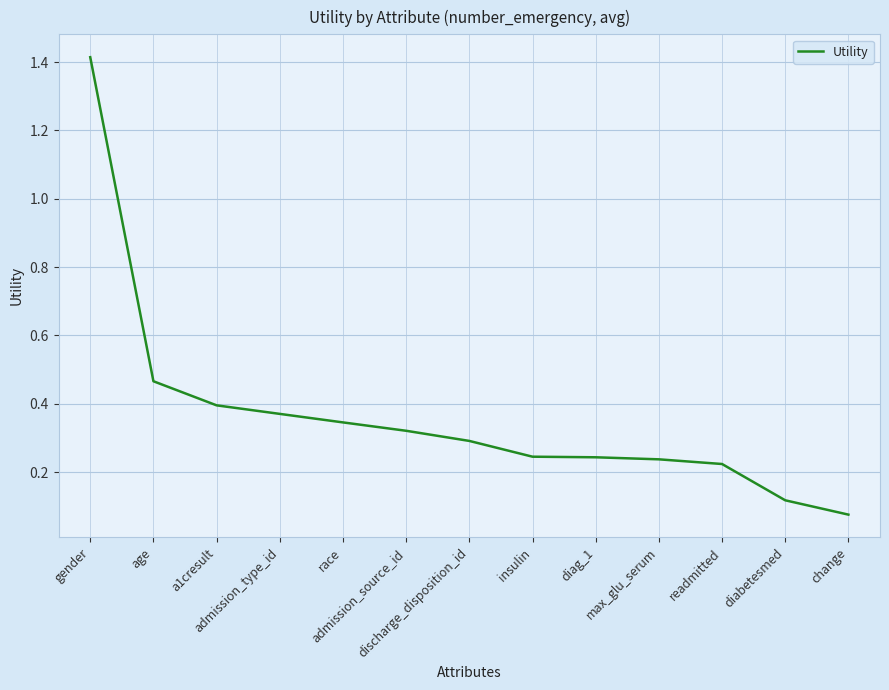

How many lines are shown in the chart?

1